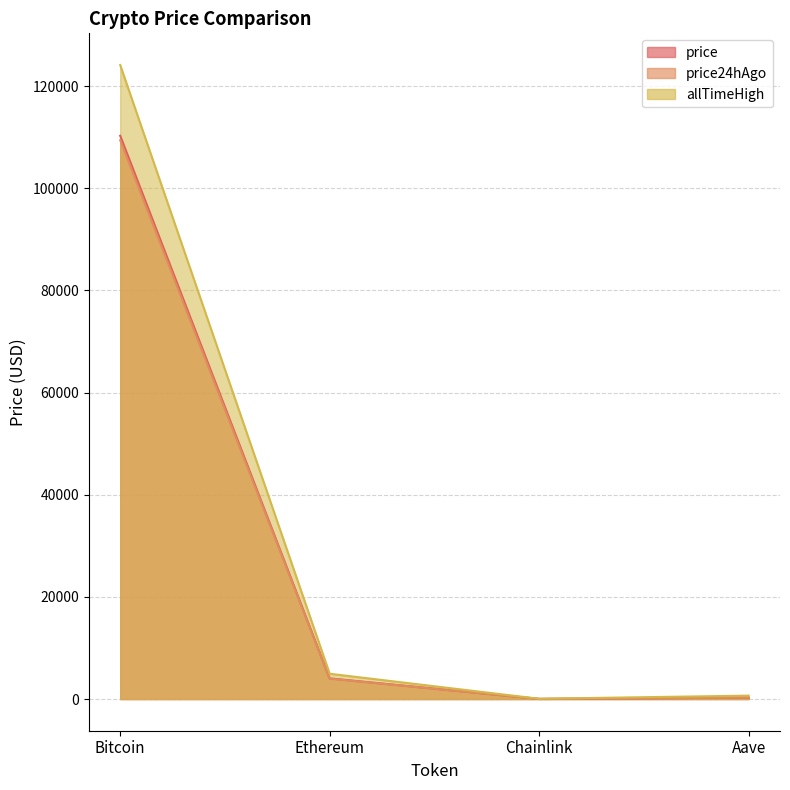

Reading right to left, transcribe all the data shown in this chart.

price: Aave=267.9	Chainlink=21.2	Ethereum=4039.6	Bitcoin=110278.0
price24hAgo: Aave=266.2	Chainlink=20.9	Ethereum=3990.7	Bitcoin=109411.0
allTimeHigh: Aave=661.7	Chainlink=52.7	Ethereum=4946.1	Bitcoin=124128.0